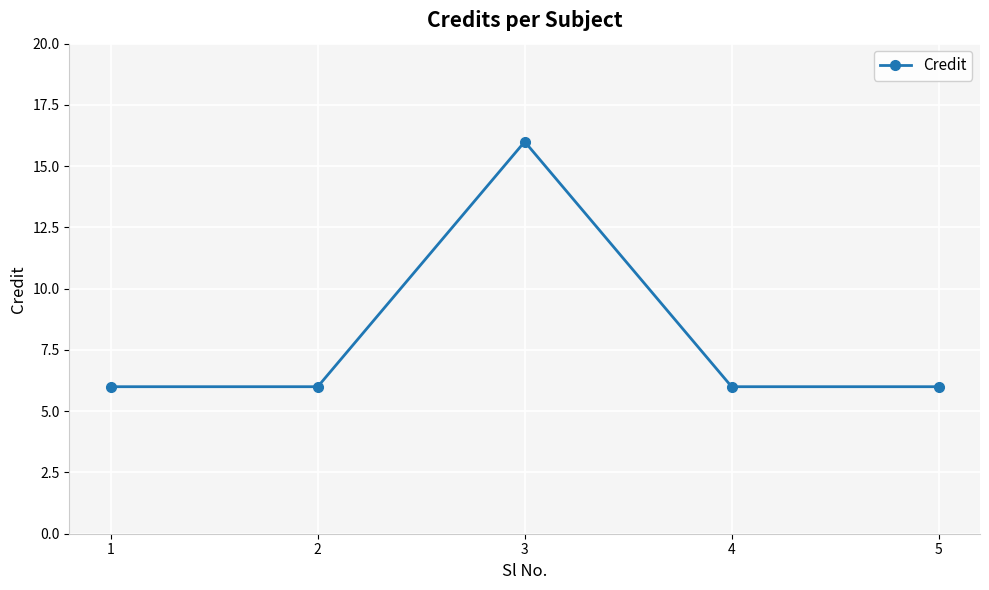

What is the difference between the maximum and minimum values?

10